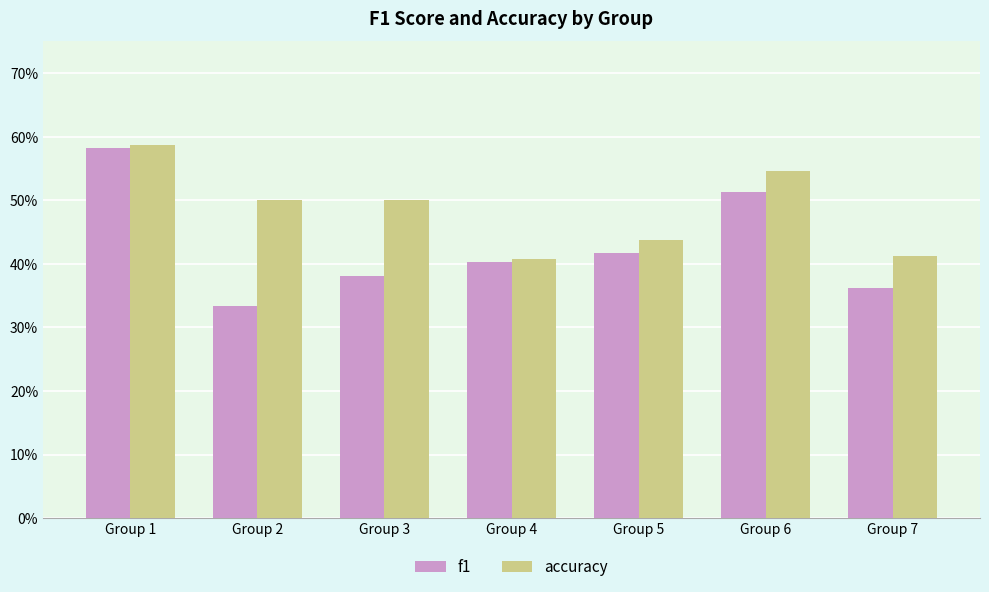

The accuracy series shows 0.5 at Group 2. True or false?

True